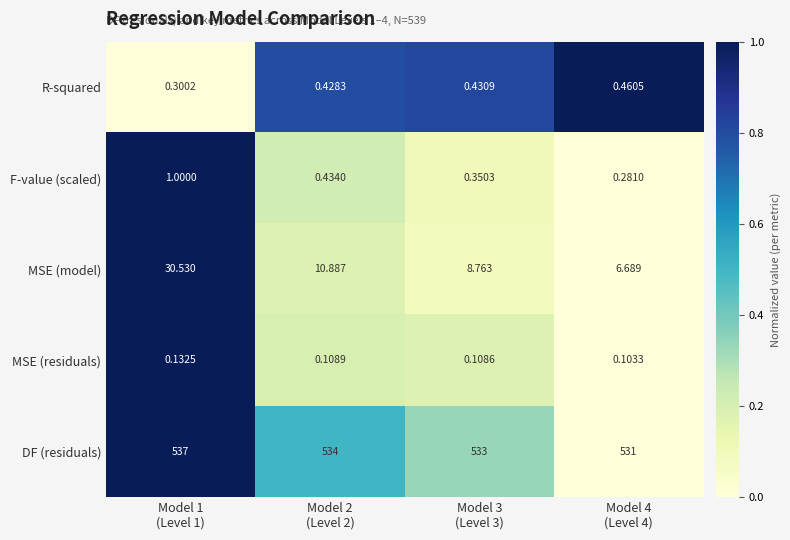

Count the number of data series in this chart.

5